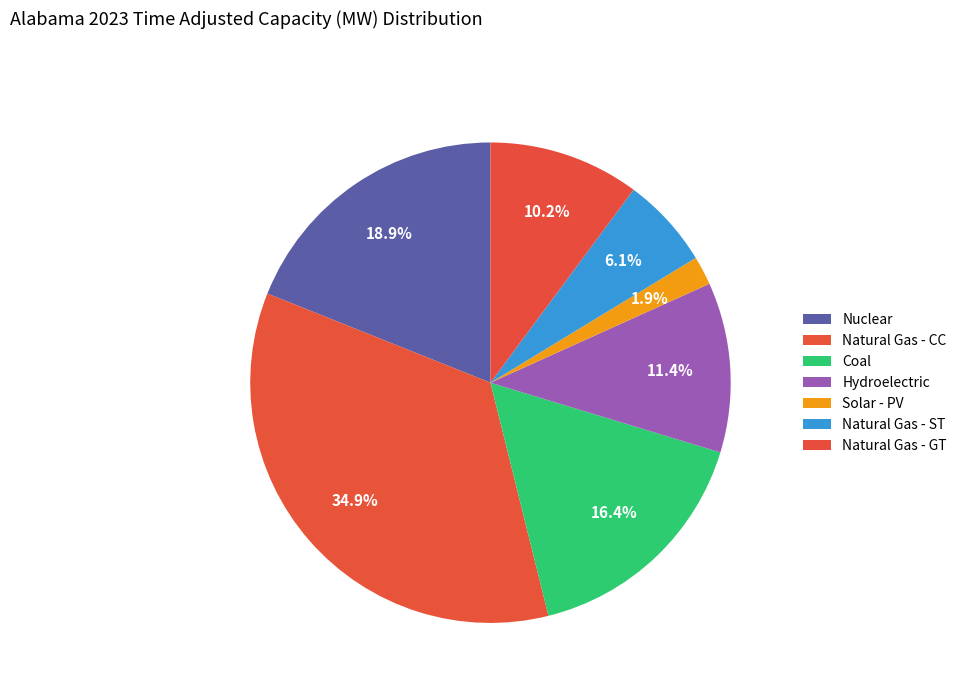

How many slices are in this pie chart?

7